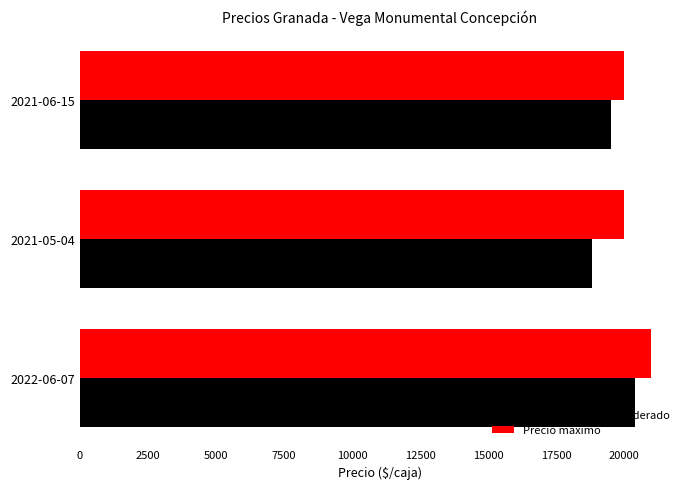

How many data points in Precio máximo are above 20000?

1